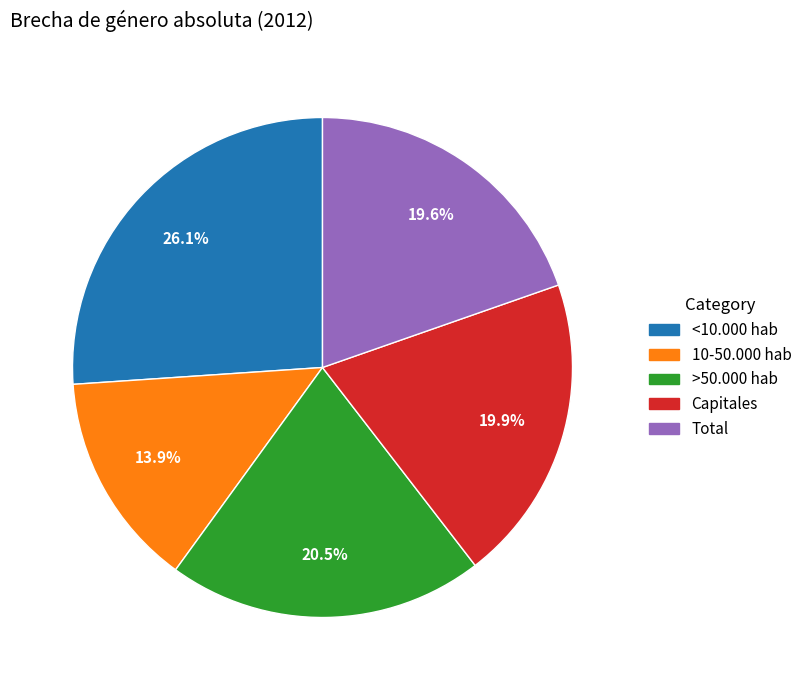

What percentage is NOT represented by <10.000 hab?

73.9%